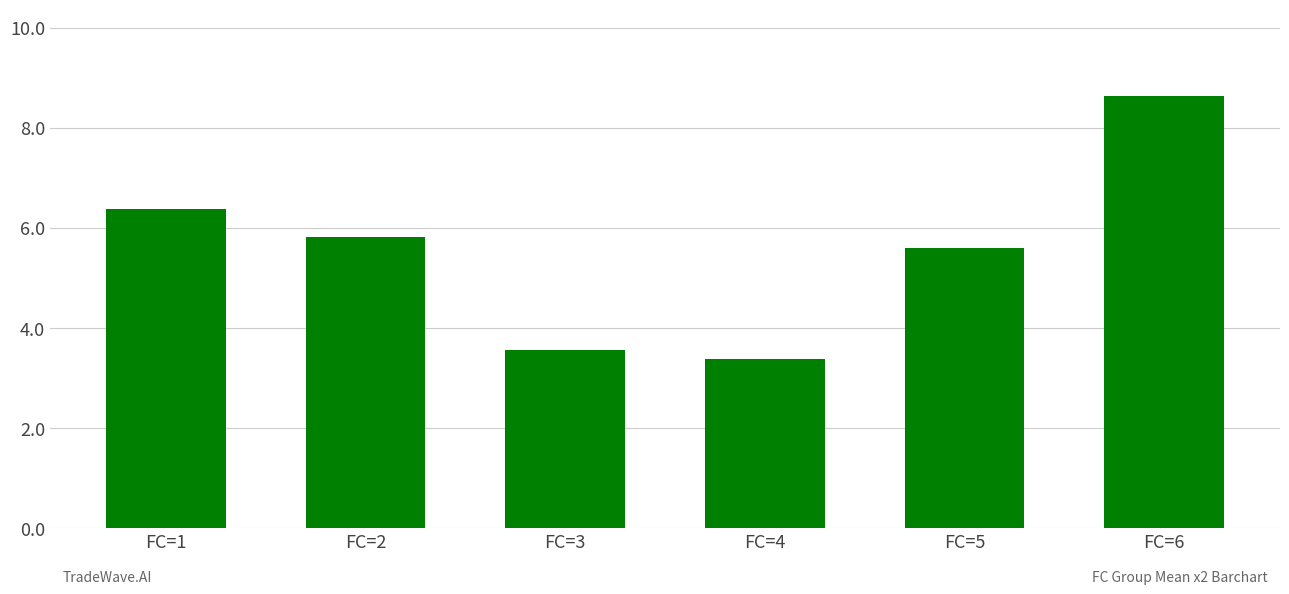

Which has a higher value, FC=2 or FC=5?

FC=2